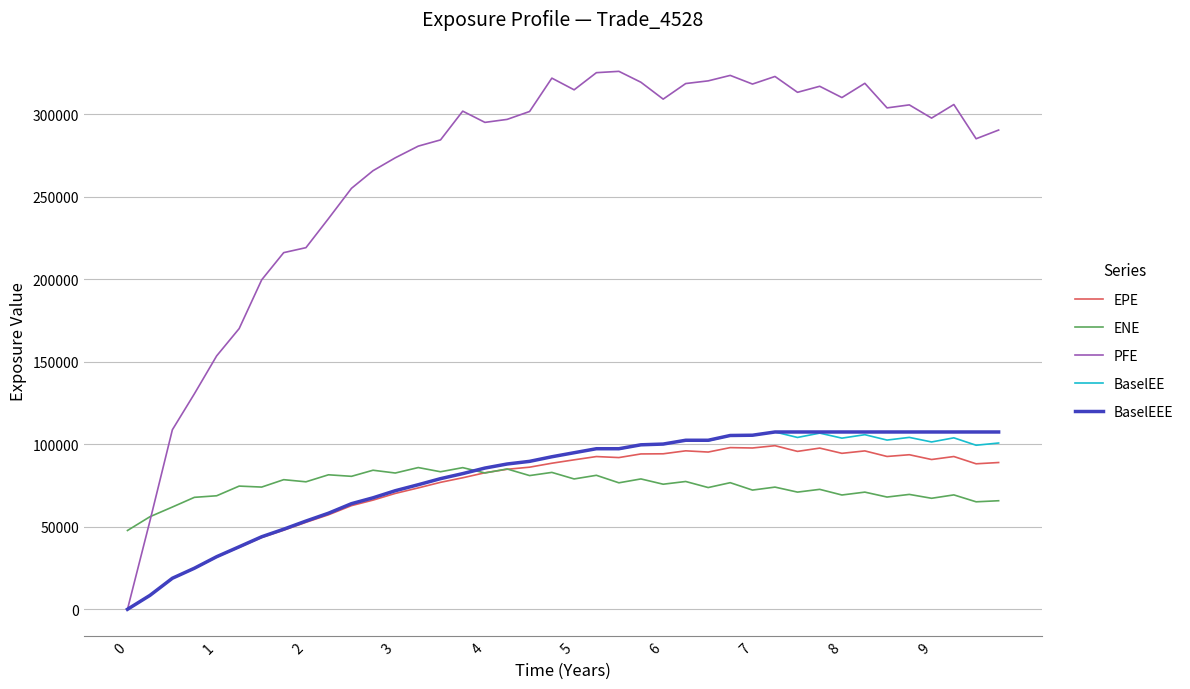

Which series has the widest spread of values?

PFE